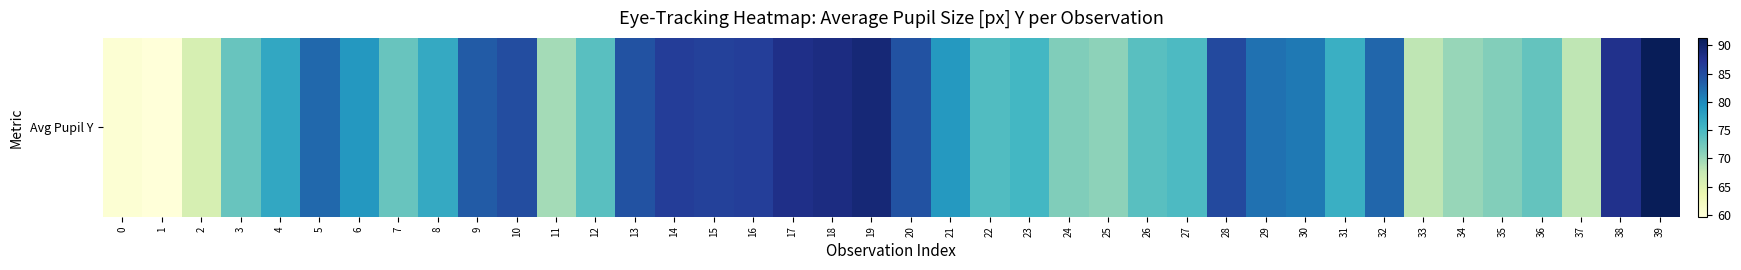

The value at 27 is 74.7. True or false?

True